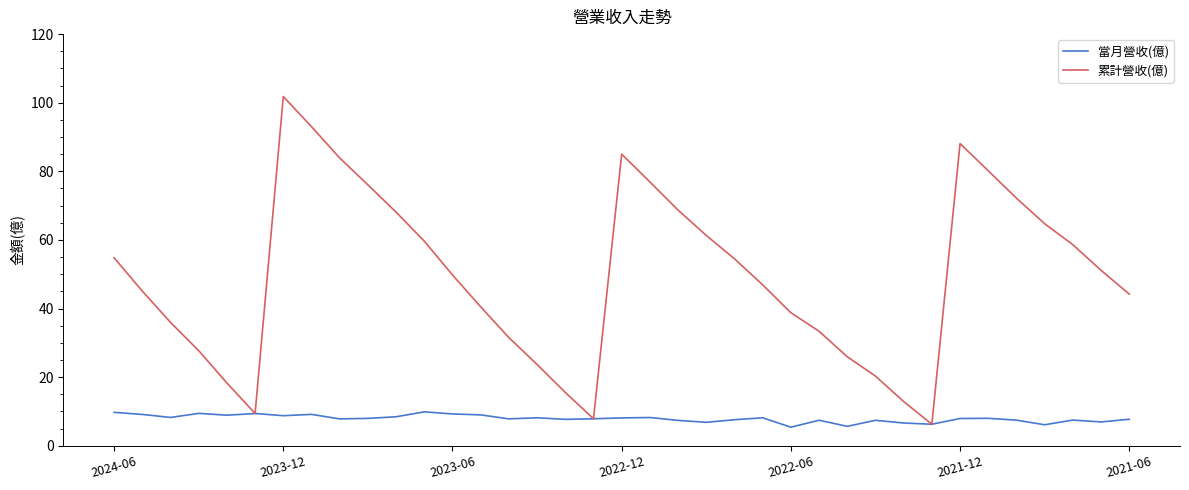

Rank the series by their average value, from highest to lowest.

累計營收(億), 當月營收(億)